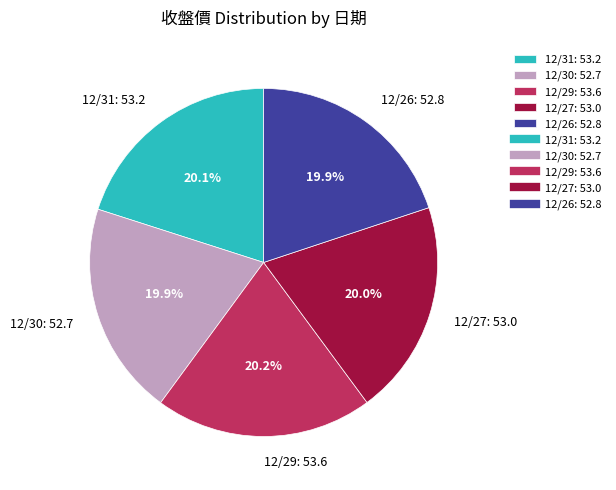

What is the ratio of the value at 12/29: 53.6 to the value at 12/27: 53.0?

1.0